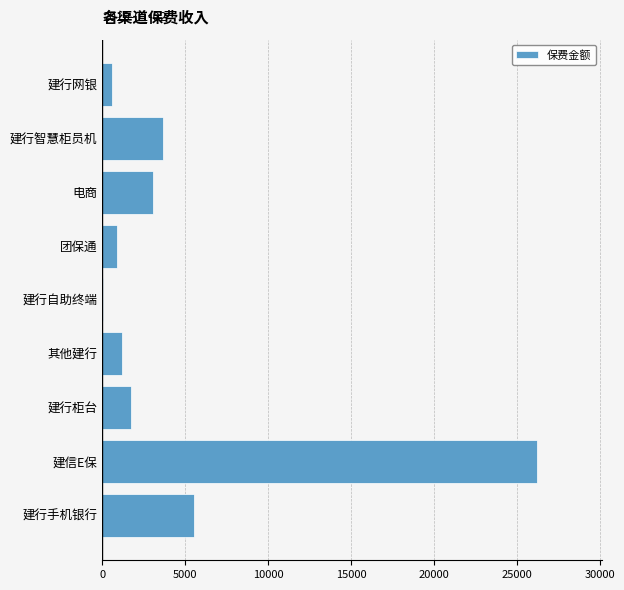

Which category has the highest value across all series?

建信E保